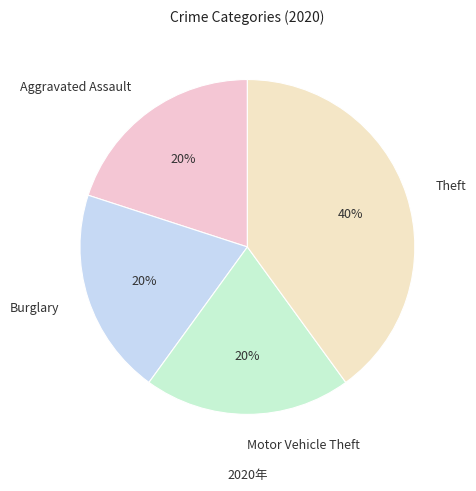

To the nearest percent, what percentage of the pie is Burglary?

20%